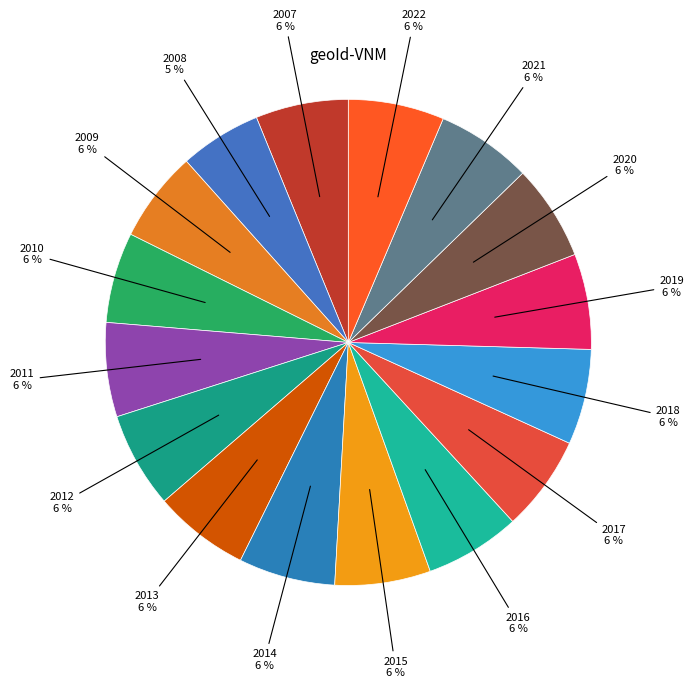

How many segments does this pie chart have?

16